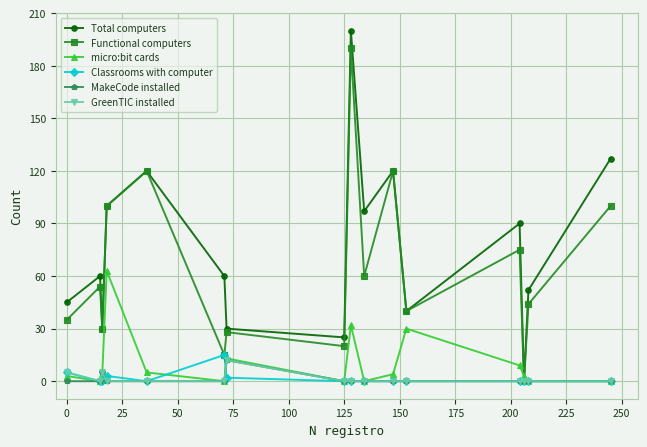

Which series has the largest total across all categories?

Total computers